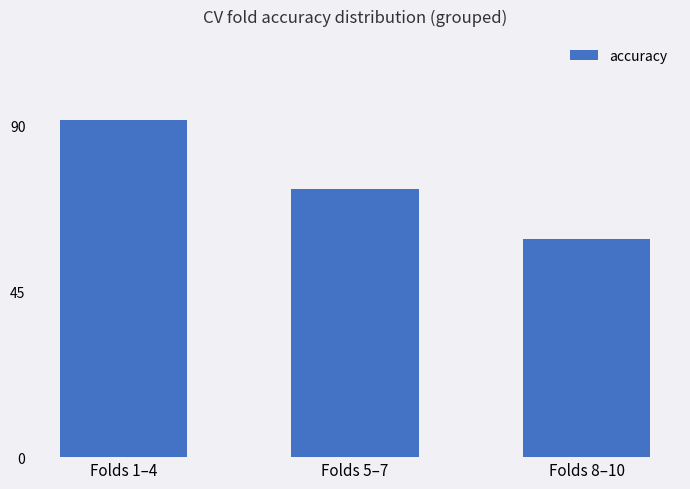

What is the ratio of the value at Folds 8–10 to the value at Folds 1–4?

0.6